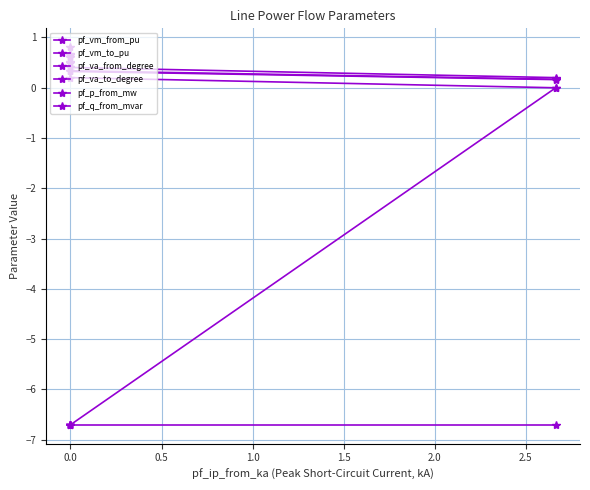

What is the difference between the maximum and minimum values in the pf_va_to_degree series?

6.7